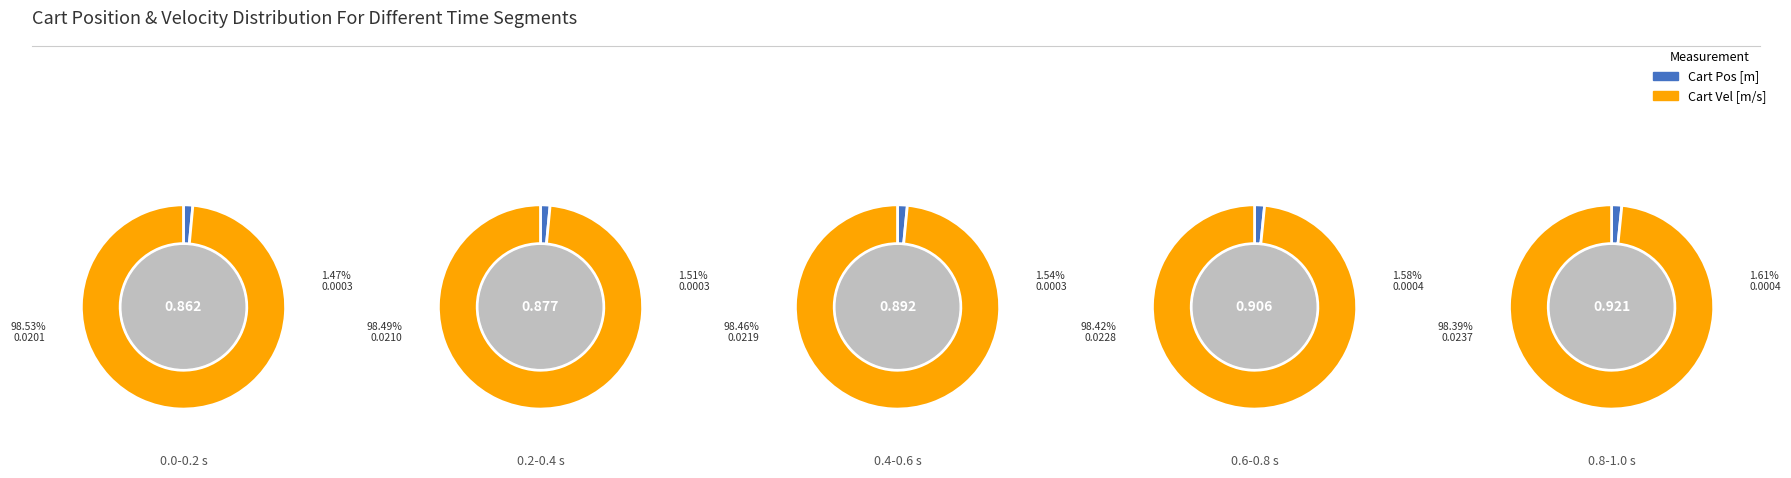

Rank the series at 1 from highest to lowest value.

Cart Vel [m/s], Cart Pos [m]